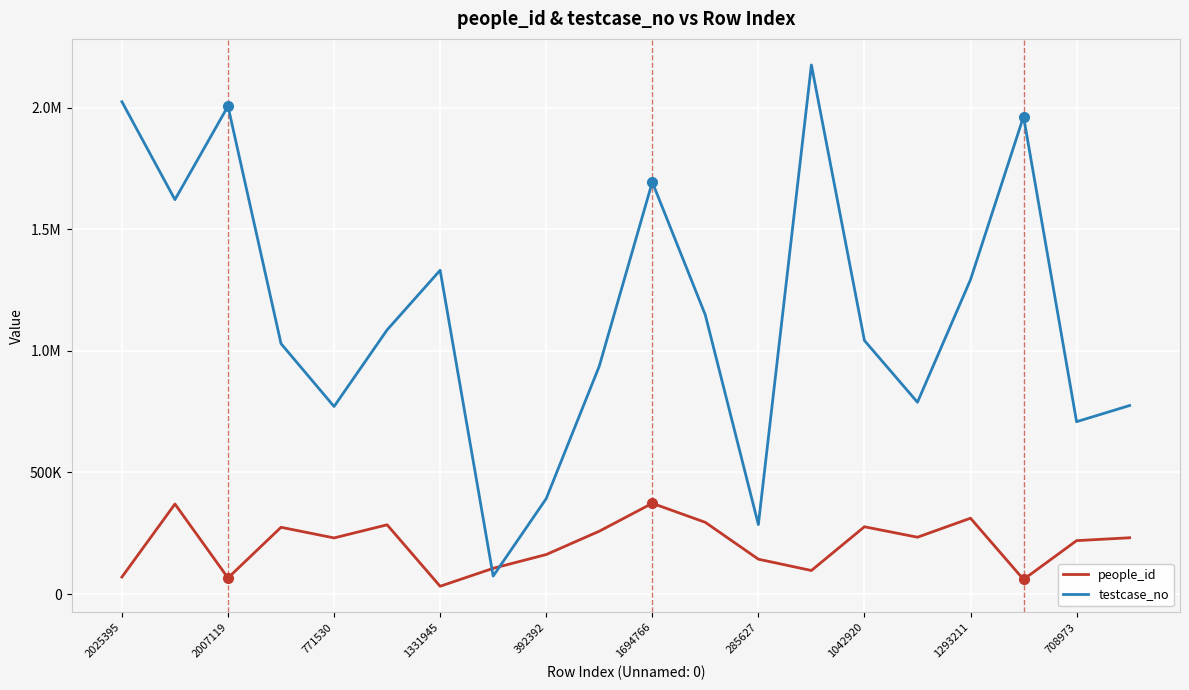

At which category is the sum across all series the highest?

13